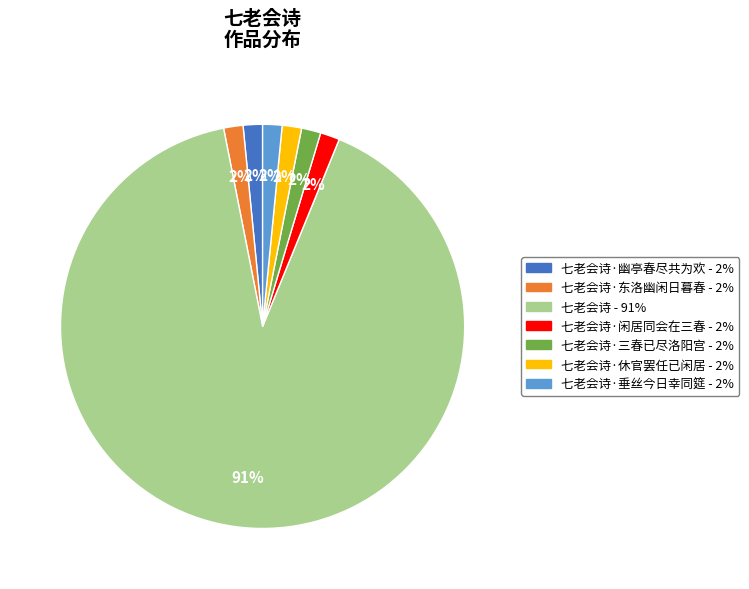

To the nearest percent, what is the average slice percentage?

14%